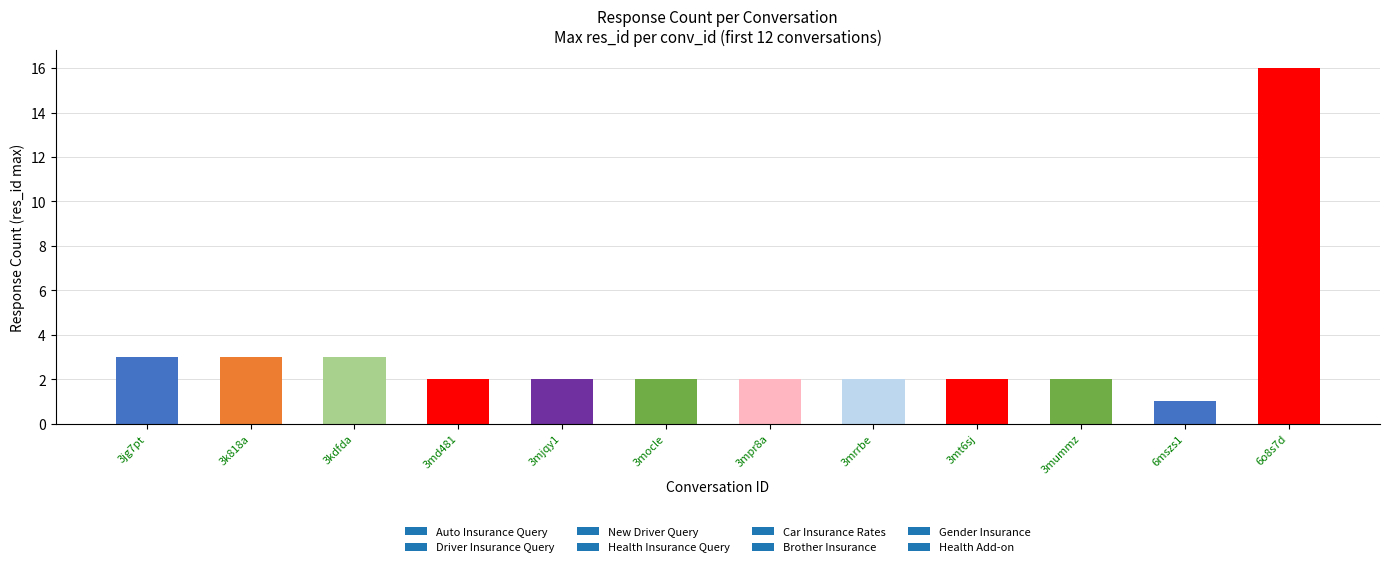

Reading right to left, transcribe all the data shown in this chart.

6o8s7d=16	6mszs1=1	3mummz=2	3mt6sj=2	3mrrbe=2	3mpr8a=2	3mocle=2	3mjqy1=2	3md481=2	3kdfda=3	3k818a=3	3jg7pt=3